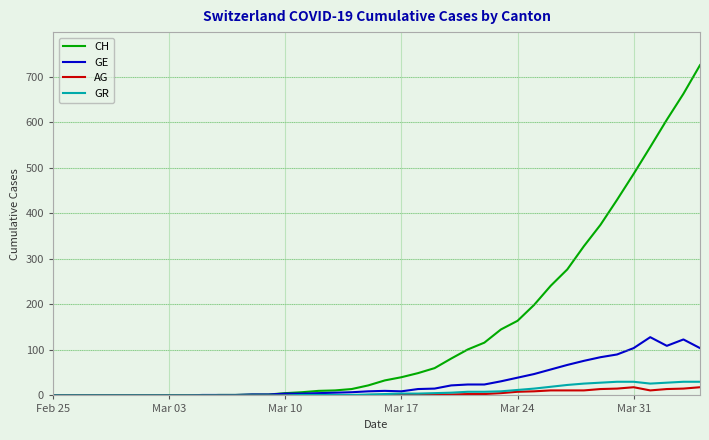

Which series has the widest spread of values?

CH